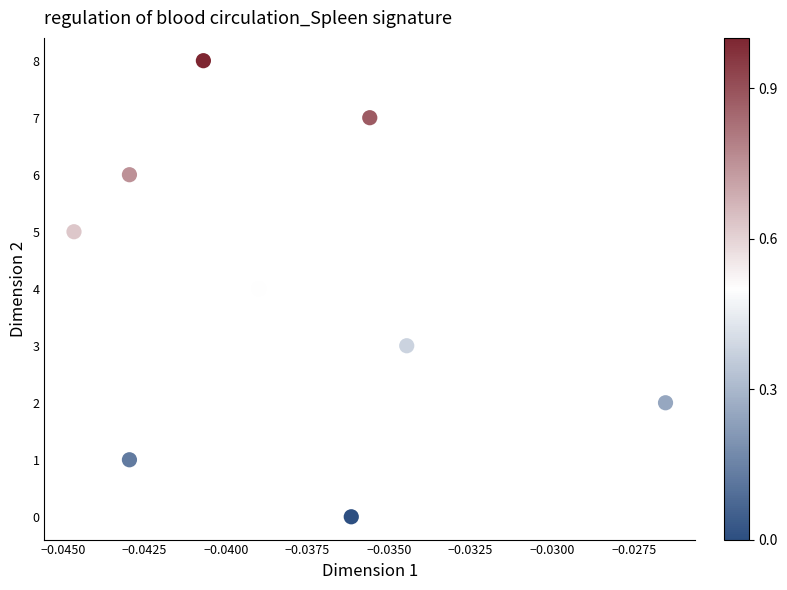

What is the average Y value?

4